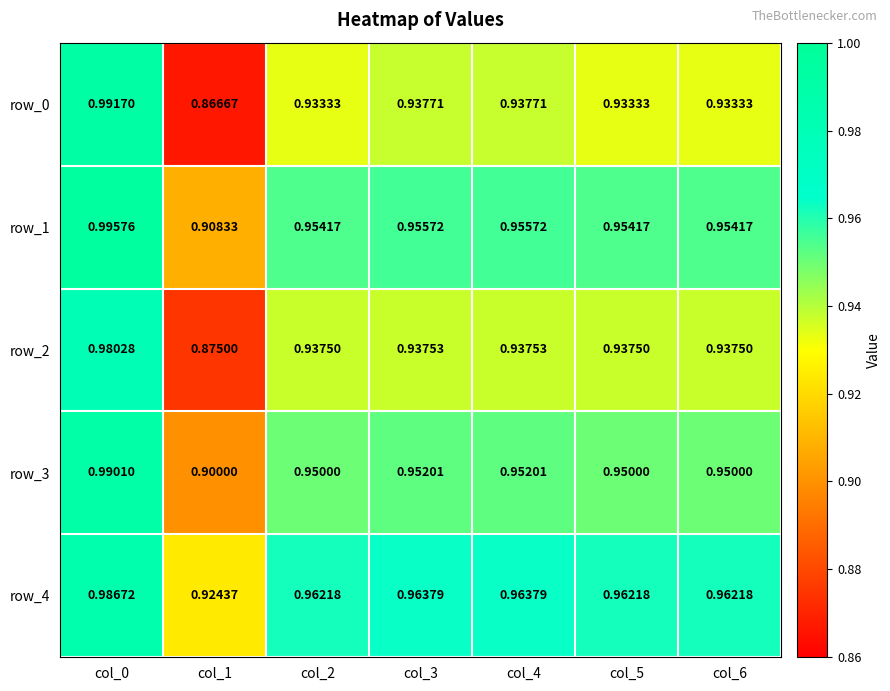

At which label does row_0 reach its peak?

col_0